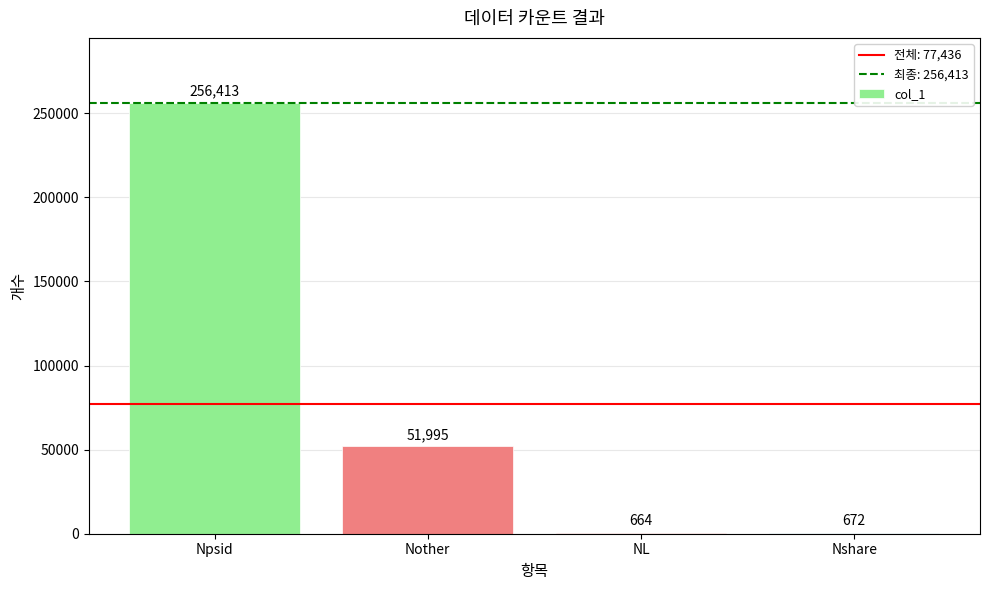

The chart shows a value of 125440 at Npsid. True or false?

False